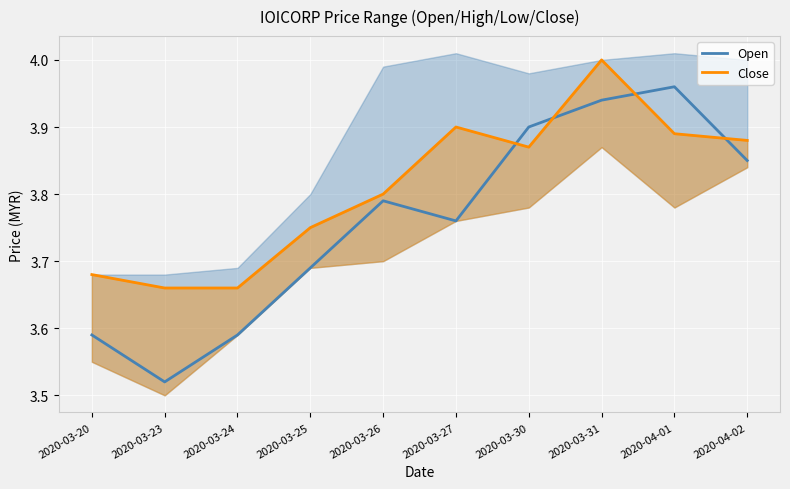

Read the Open value at 2020-03-23.

3.5